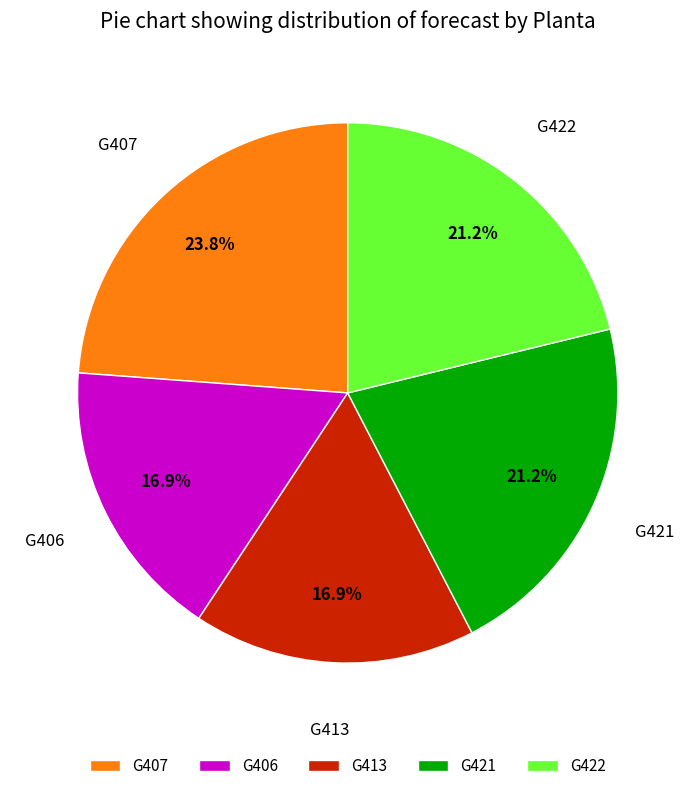

Which category has the biggest portion of the pie?

G407